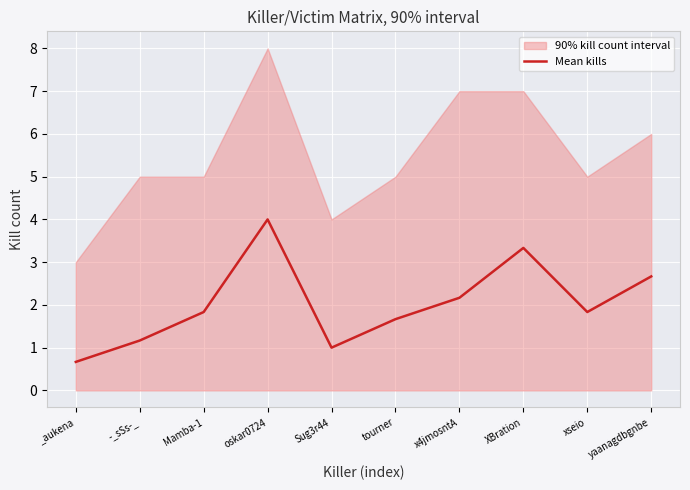

Rank the categories by value from lowest to highest.

_aukena, Sug3r44, -_sSs-_, tourner, Mamba-1, xseio, x4jmosntA, yaanagdbgnbe, XBration, oskar0724